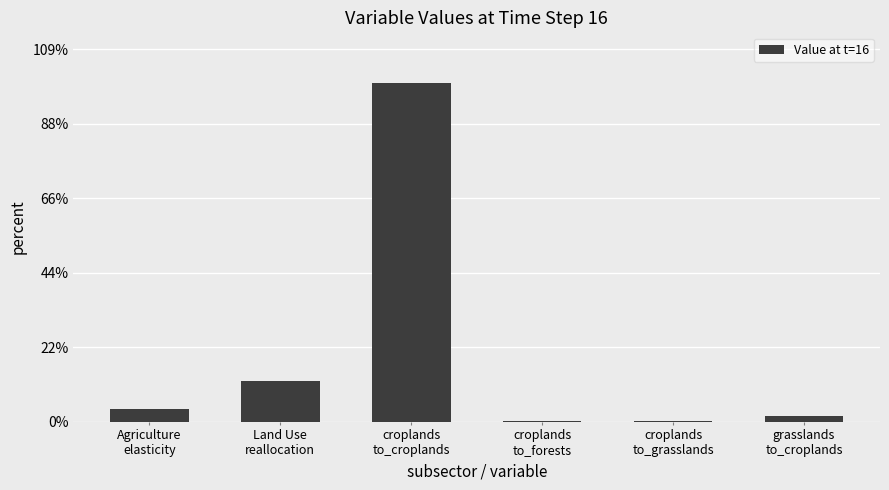

The chart shows a value of 0.0 at grasslands
to_croplands. True or false?

False